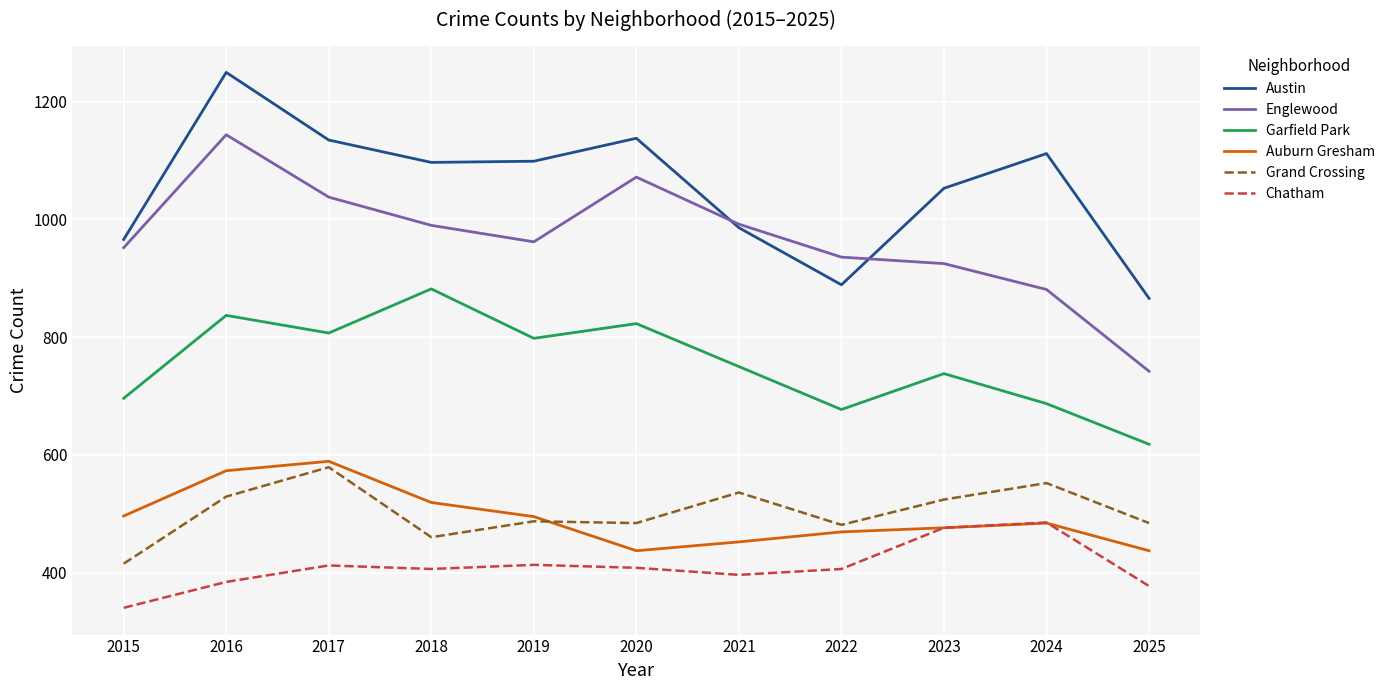

Which category has the lowest value across all series?

2015